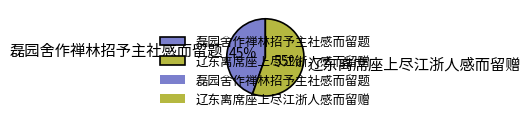

What percentage is the 磊园舍作禅林招予主社感而留题 slice, to the nearest percent?

45%